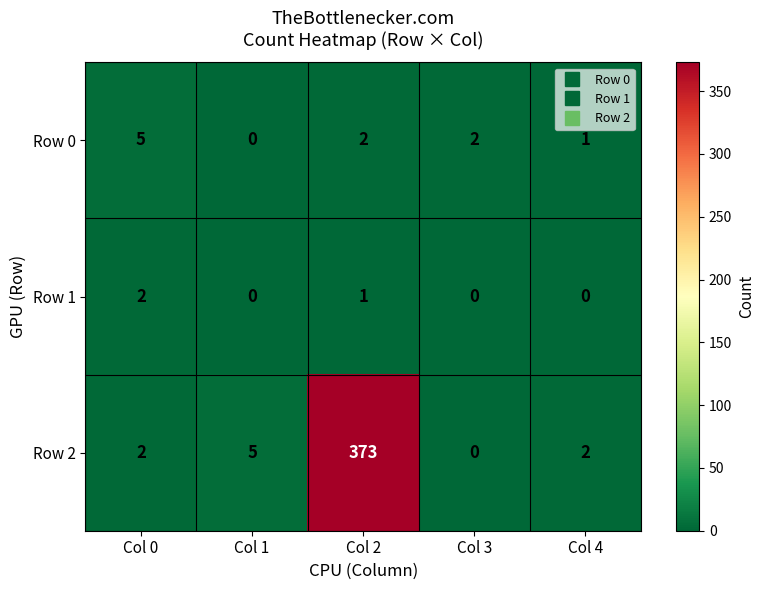

What is the total value across all series at Col 0?

9